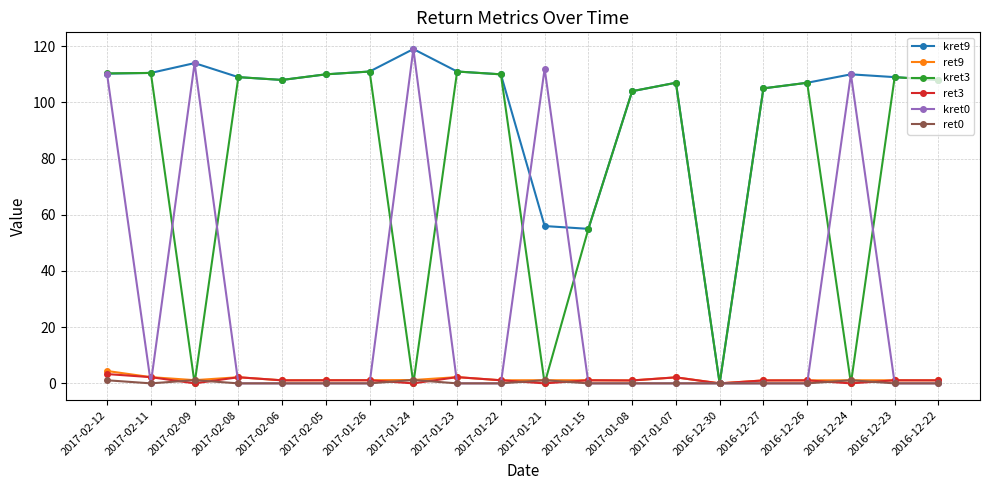

What is the label of the 10th point from the left?

2017-01-22